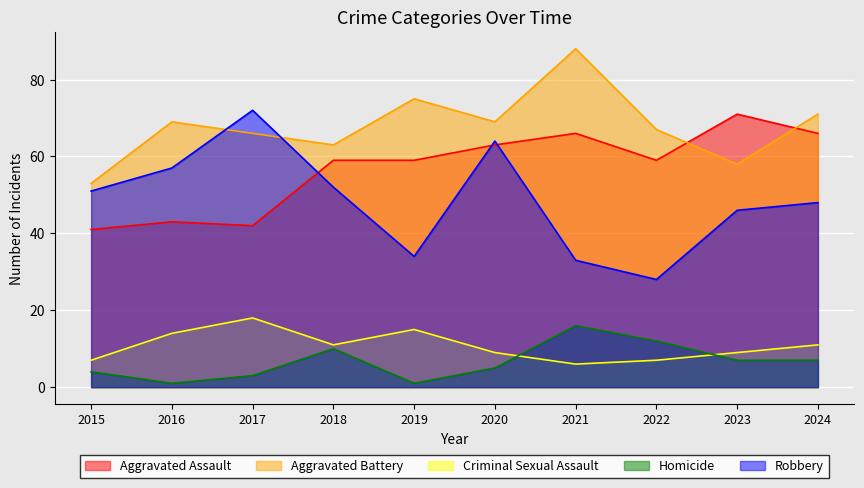

What is the total value across all series at 2015?

156